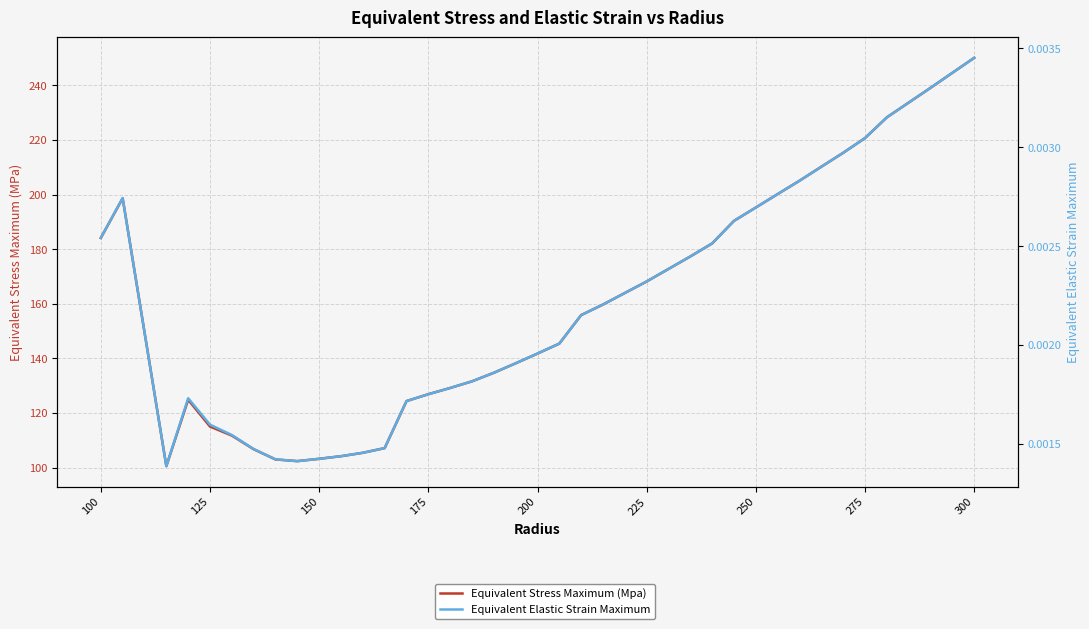

What are all the series names shown in the legend?

Equivalent Stress Maximum (Mpa), Equivalent Elastic Strain Maximum